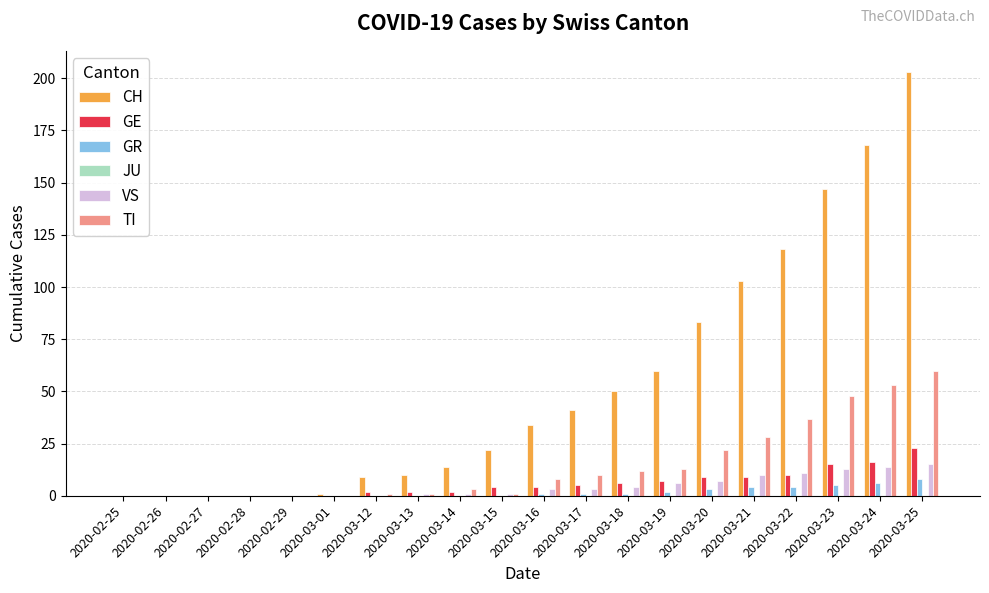

How many categories are shown in the chart?

20